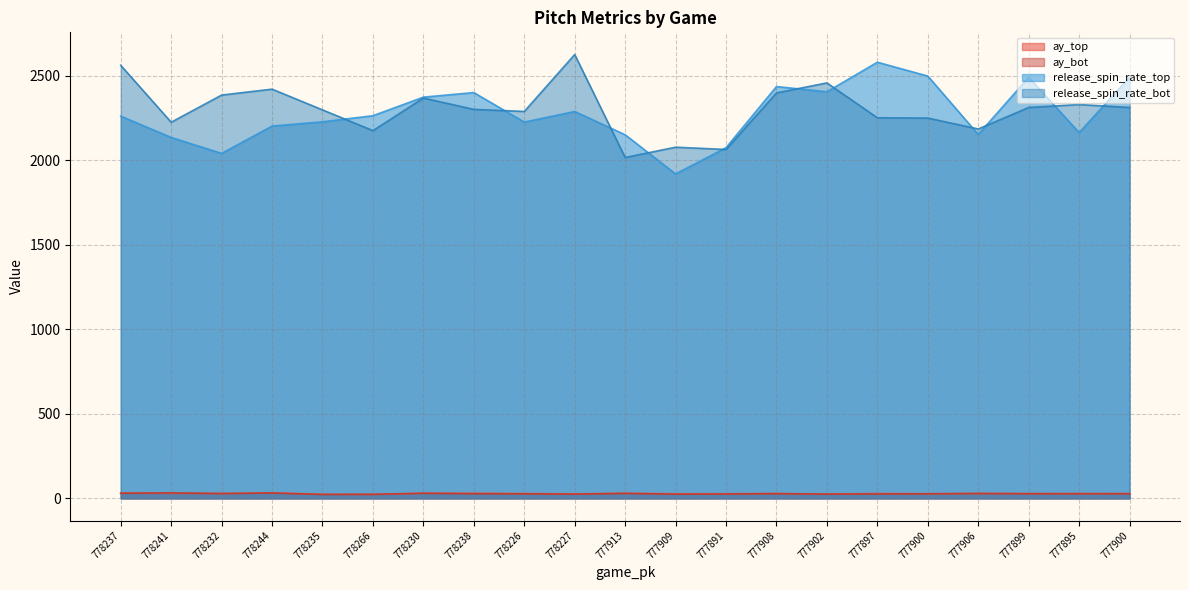

Read the release_spin_rate_bot value at 777895.

2330.5